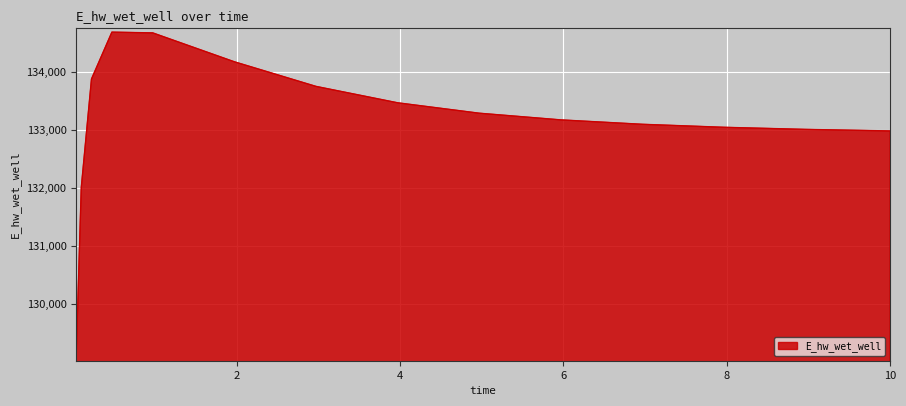

What is the greatest value displayed?

134686.2